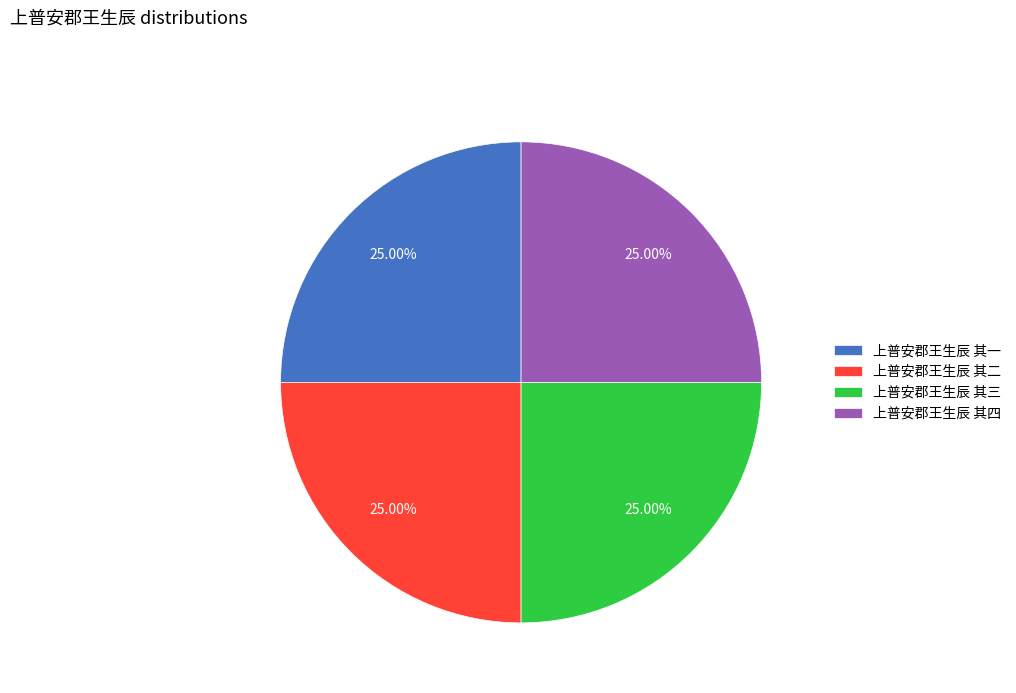

To the nearest percent, what is the combined percentage of 上普安郡王生辰 其四 and 上普安郡王生辰 其一?

50%